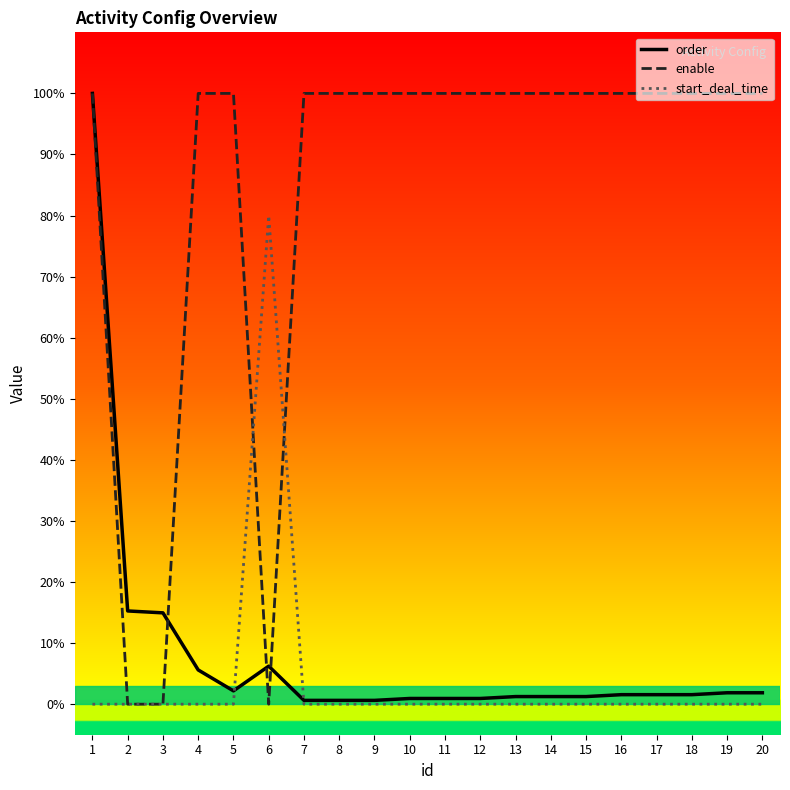

What is the difference between the highest and lowest values at 16?

100.0